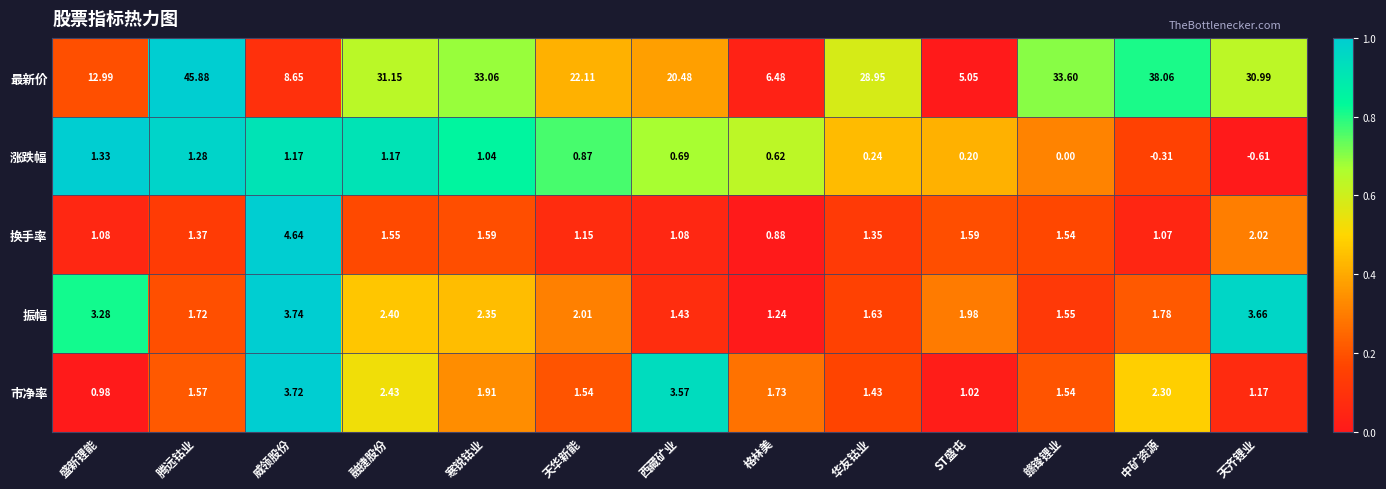

Where is 振幅 nearest to the value 2?

天华新能